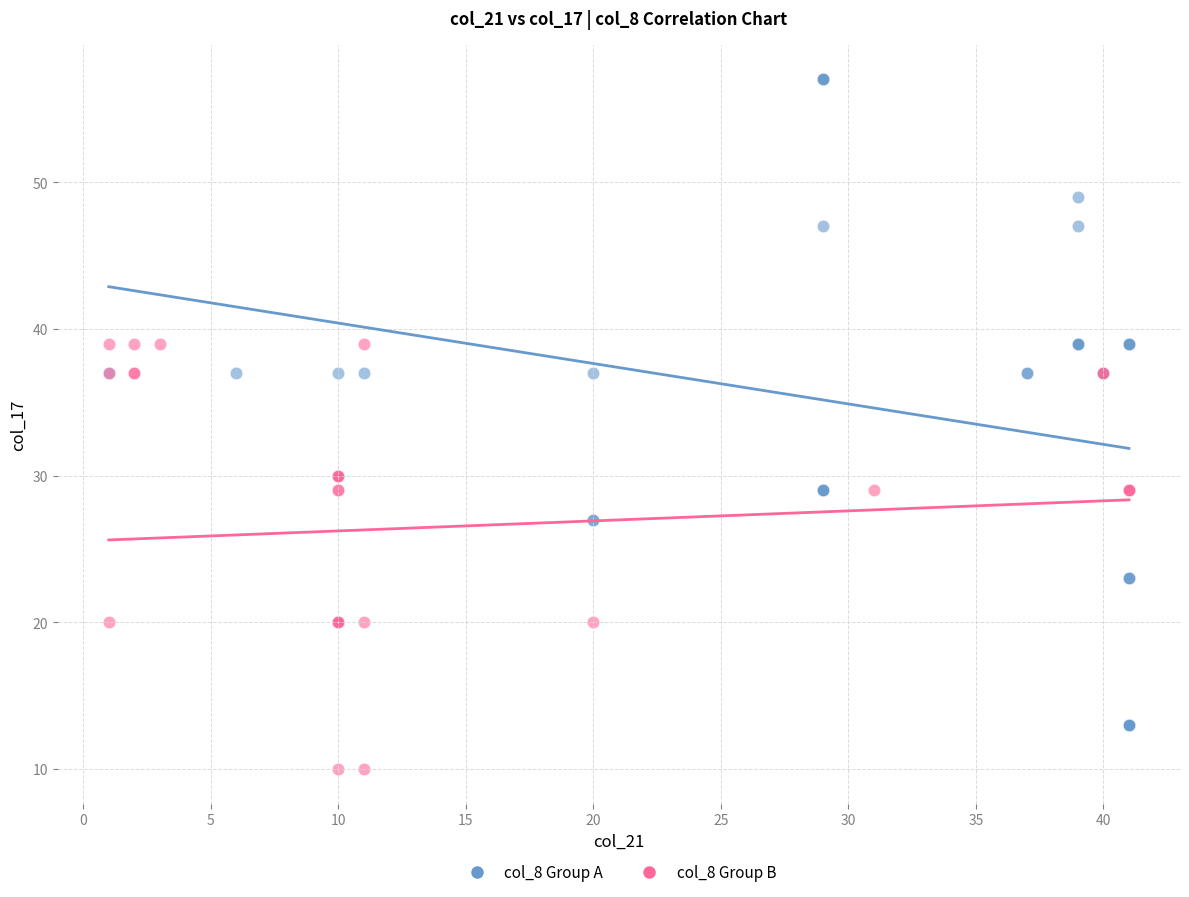

Which series contains the lowest Y value?

col_8 Group B